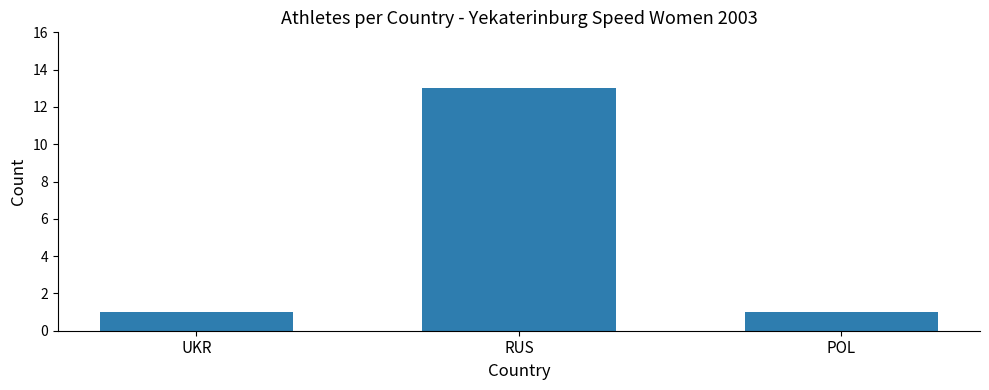

Is it true that the value at UKR is 1?

True